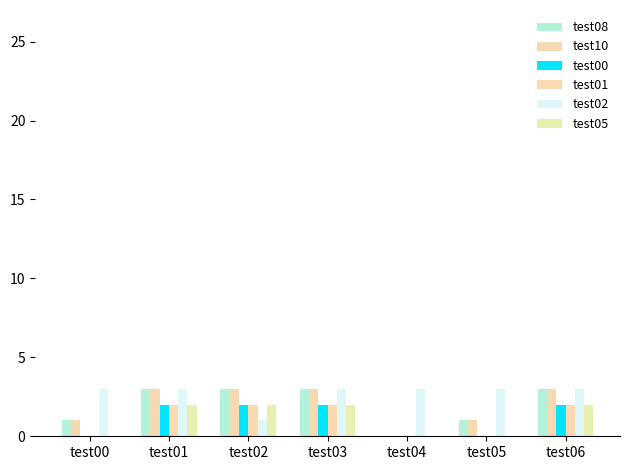

The value of test01 at test06 is 2. True or false?

True